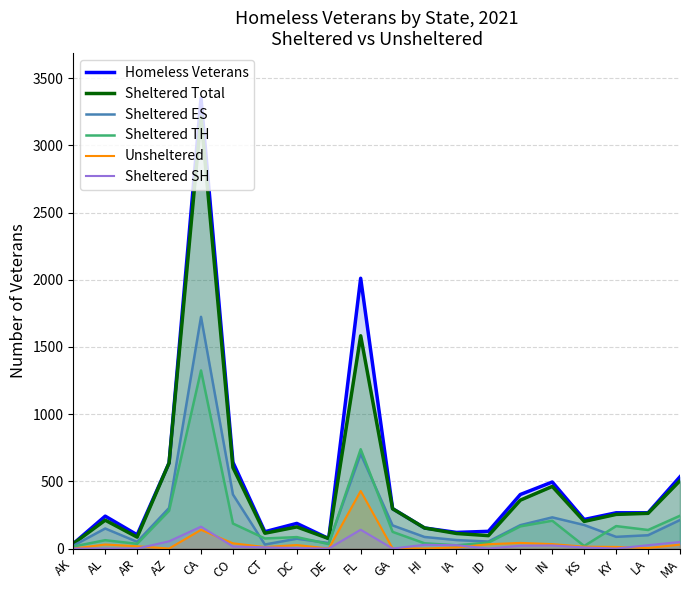

How many lines are shown in the chart?

6